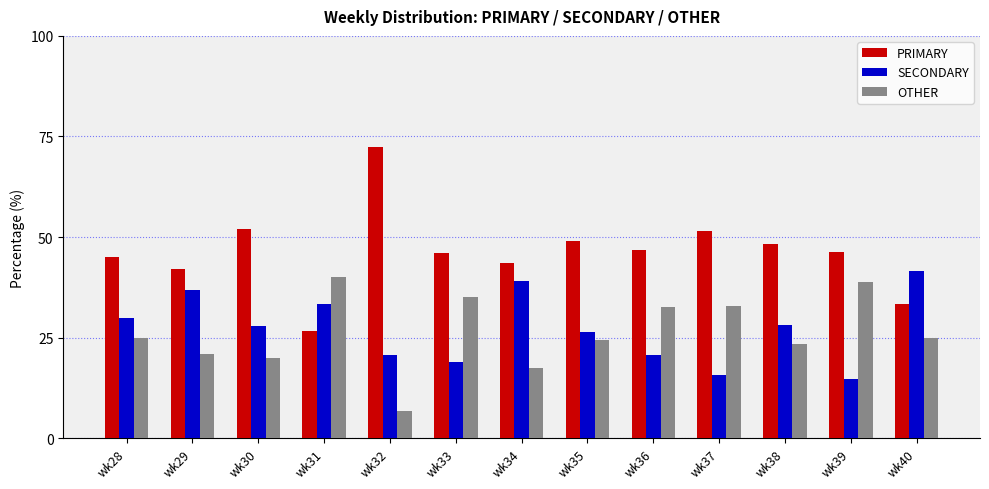

Rank the series at wk40 from highest to lowest value.

SECONDARY, PRIMARY, OTHER